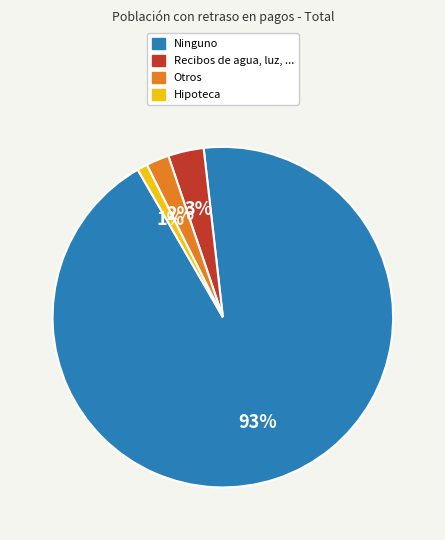

Combined, do Hipoteca and Recibos de agua, luz, ... account for over 50%?

No